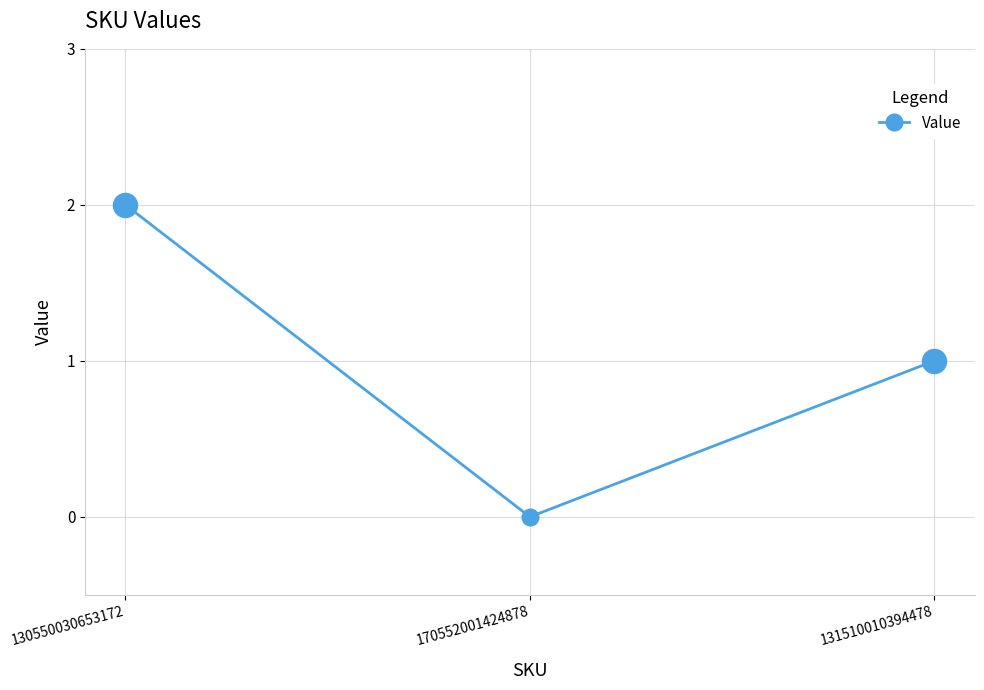

What is the change in value from 130550030653172 to 131510010394478?

-1